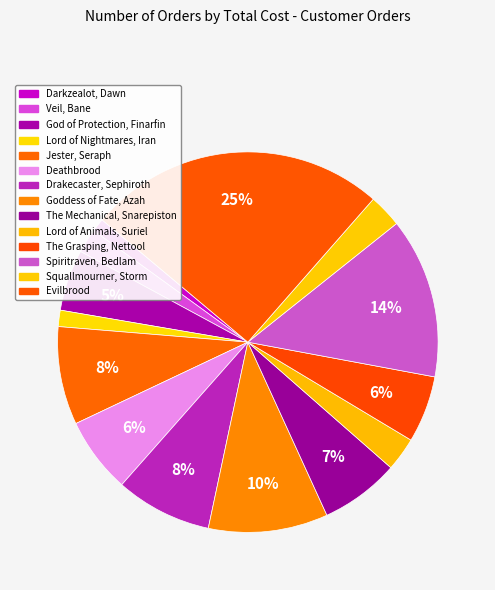

What is the ratio of the value at The Mechanical, Snarepiston to the value at Veil, Bane?

3.2